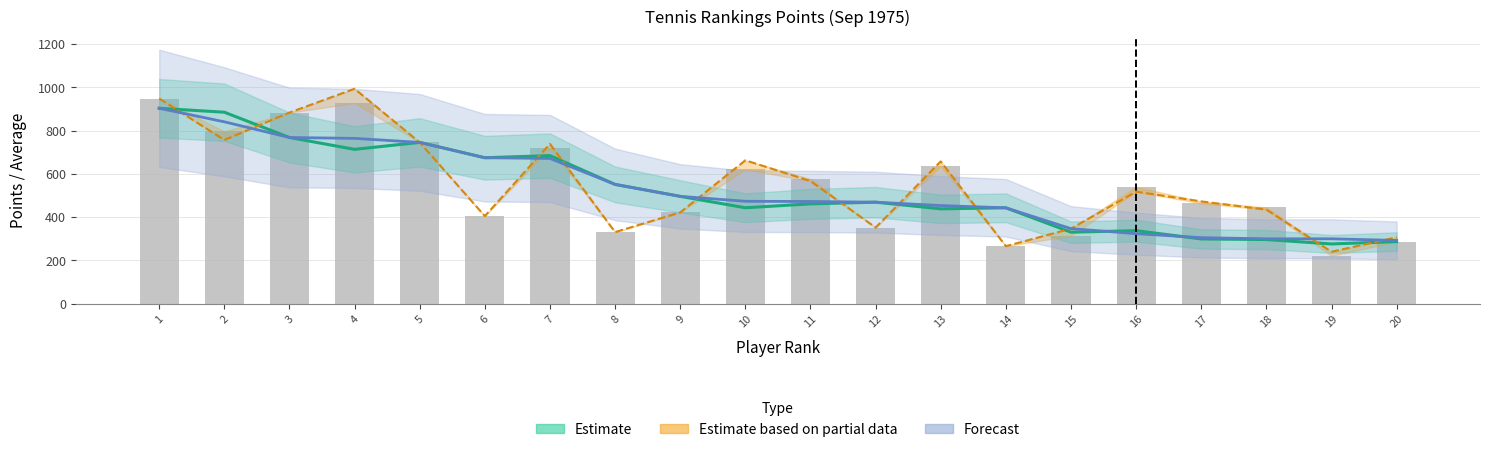

What is the difference between the maximum and second lowest values in the Points 29.09.1975 series?

728.0